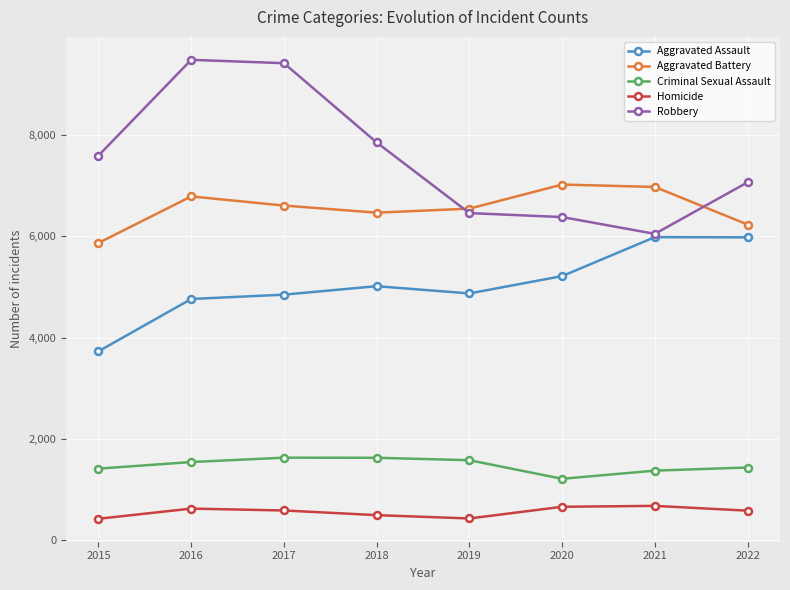

Does the chart display data point markers on the line(s)?

Yes